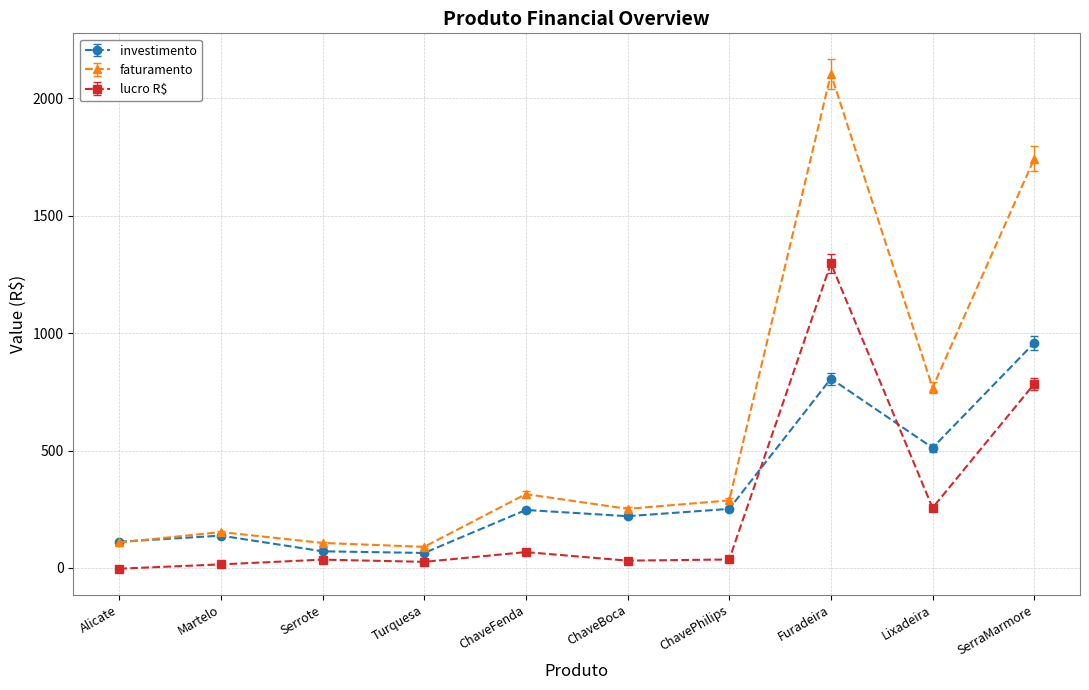

True or false: faturamento has a value of 342.0 at Lixadeira.

False